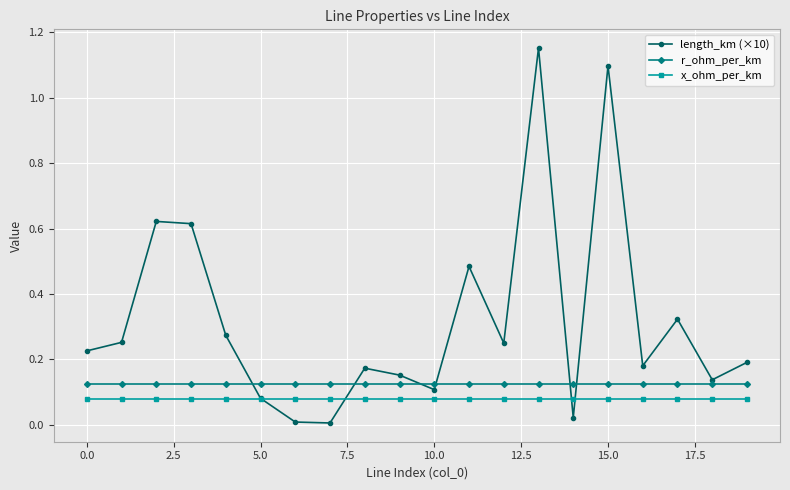

Which series ends up on top after the final intersection of r_ohm_per_km and length_km (×10)?

length_km (×10)